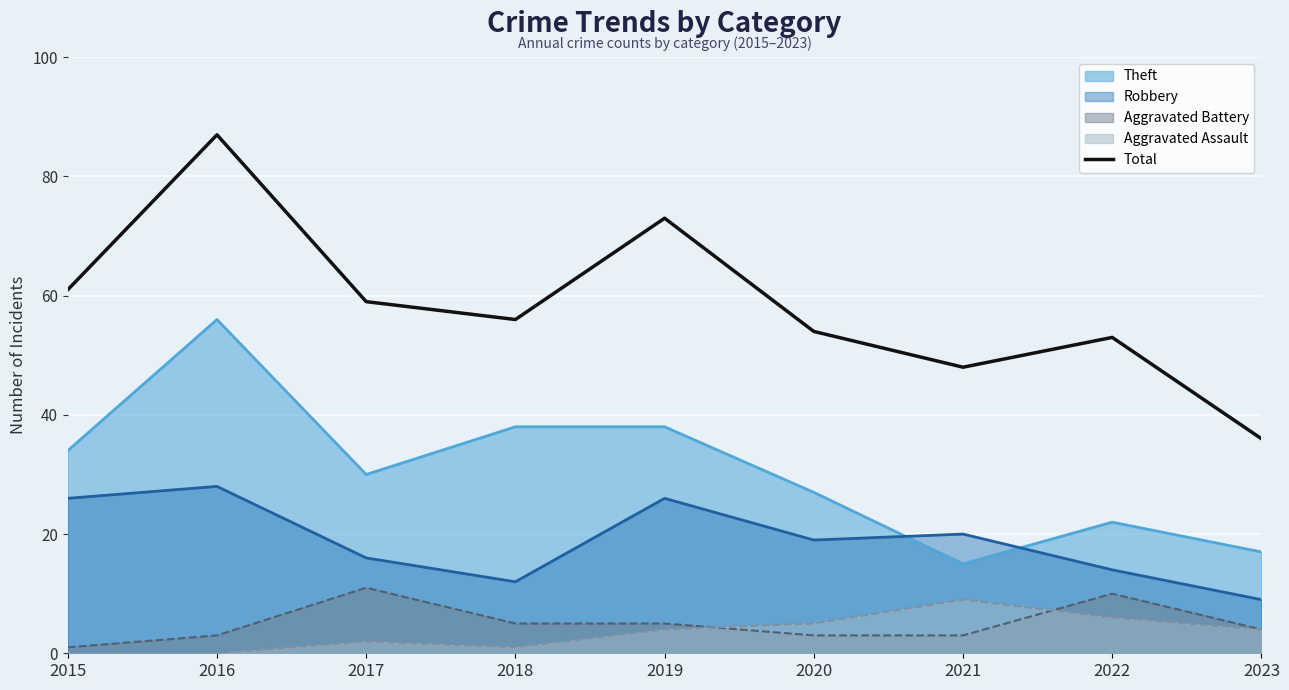

The chart shows a value of 22 at 2015. True or false?

False